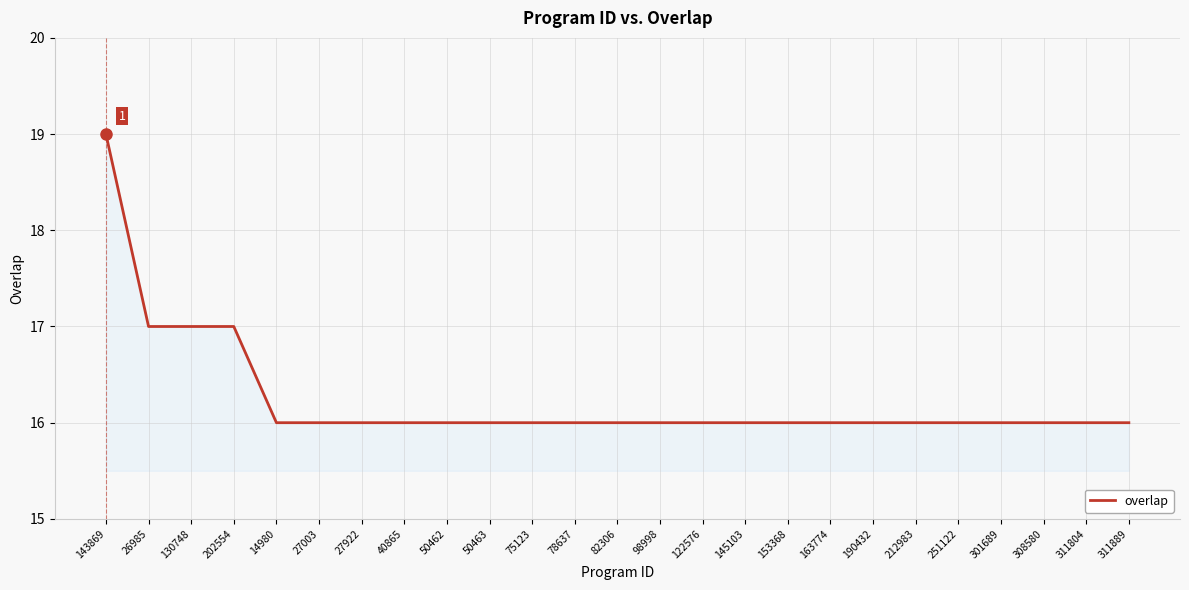

What is the smallest value displayed?

16